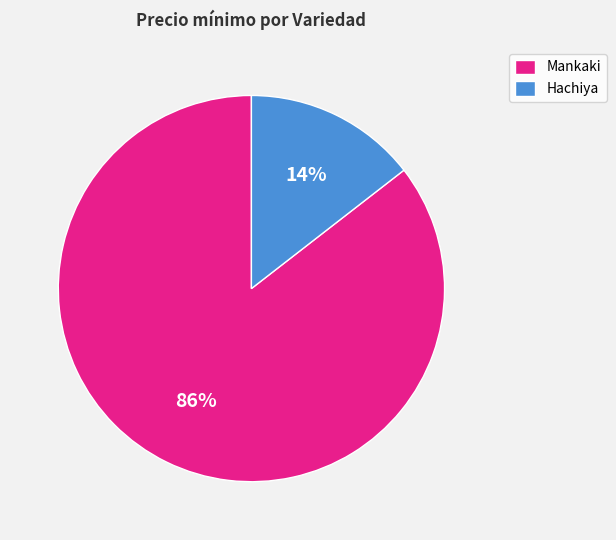

Which slice represents more than half of the pie?

Mankaki